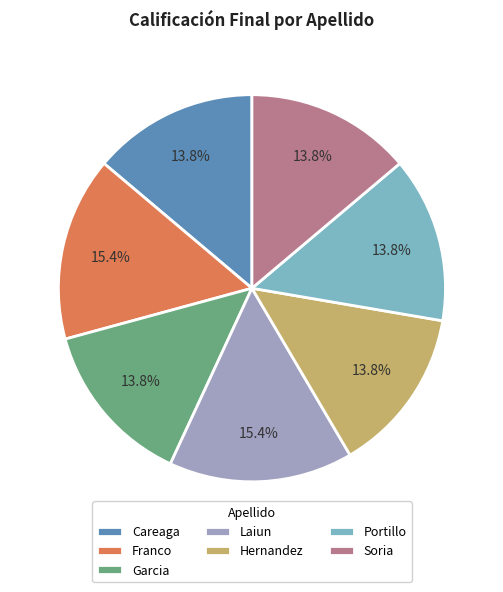

Is there any slice that represents more than half of the pie?

No